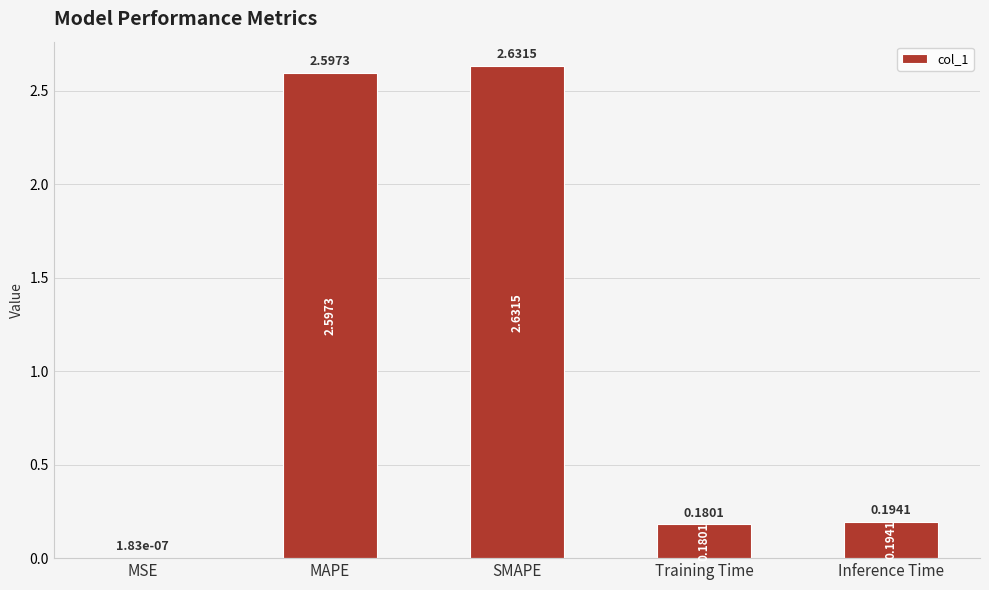

What is the sum of all values?

5.6